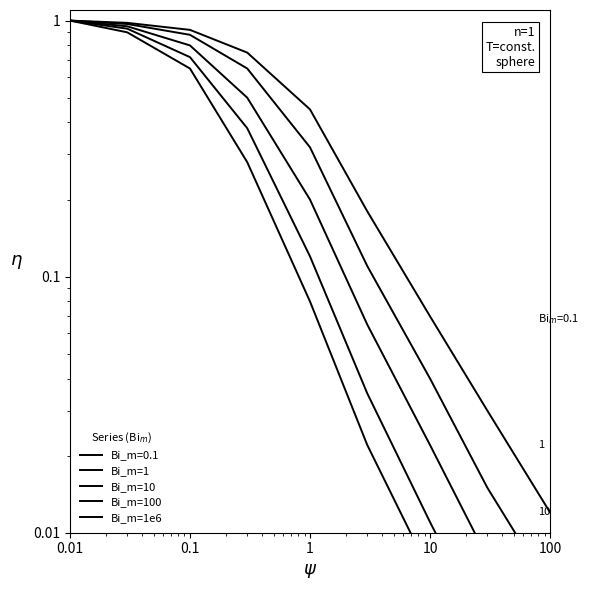

The Bi_m=1 series shows 0.3 at 10. True or false?

False